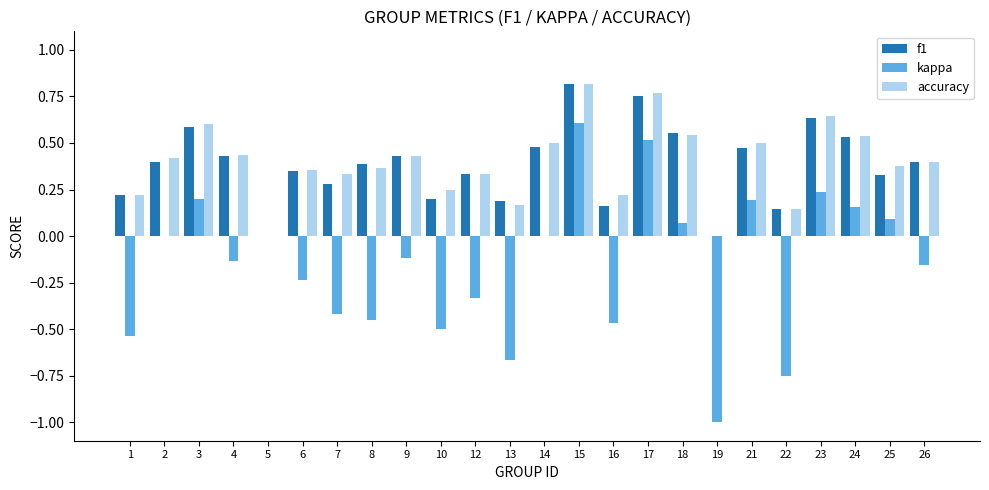

What is the sum of all kappa values?

-3.7